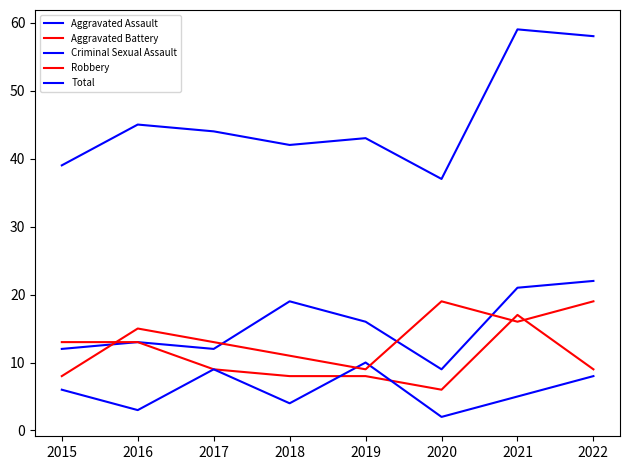

How many interior local valleys does the Aggravated Assault series have?

2